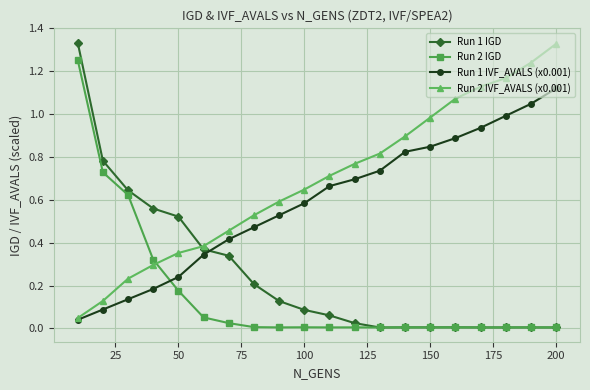

Which series has the largest total across all categories?

Run 2 IVF_AVALS (x0.001)